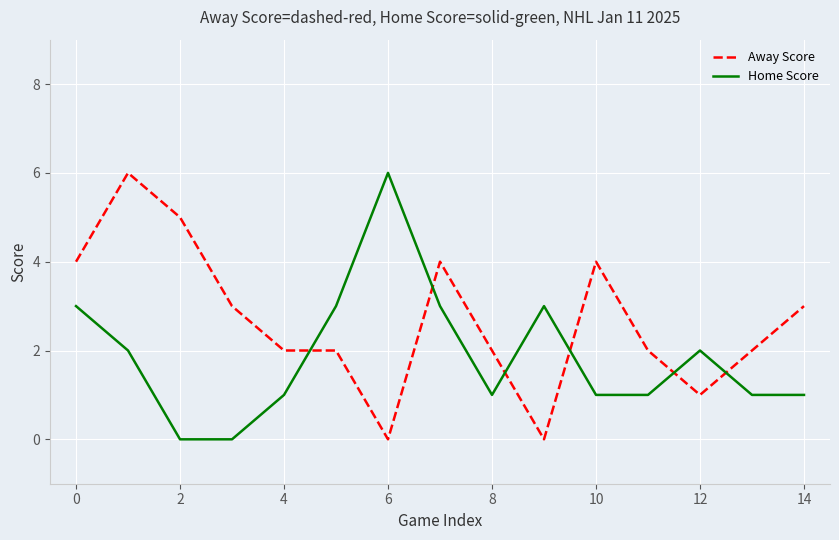

What is the sum of all Home Score values?

28